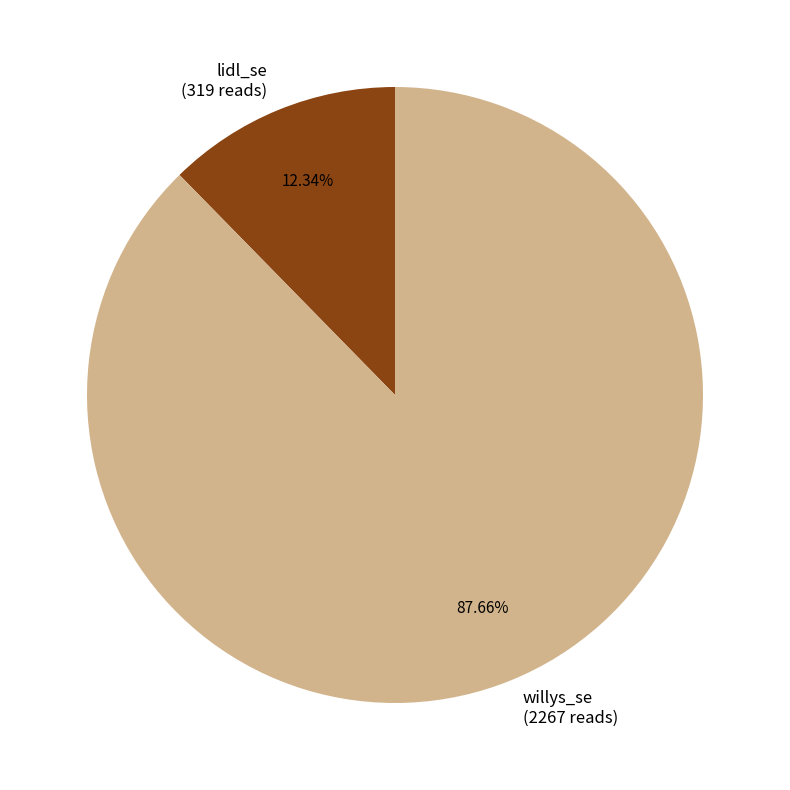

What is the majority slice?

willys_se